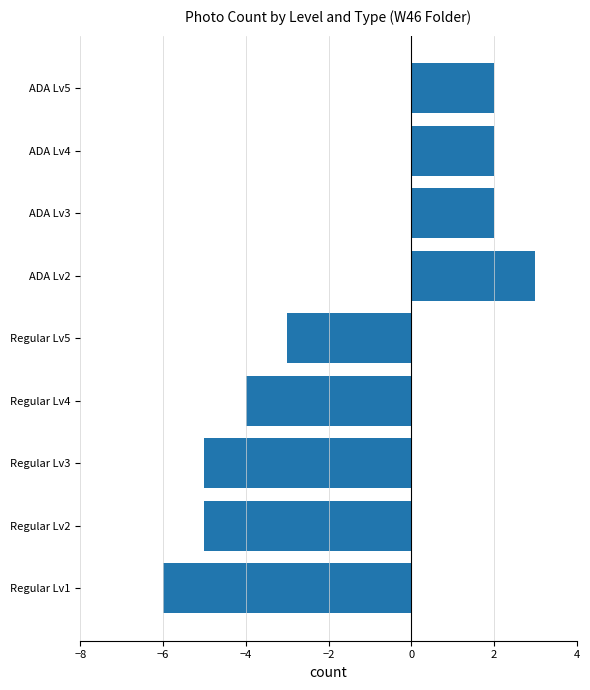

Where is the data nearest to the value -1?

Regular Lv5